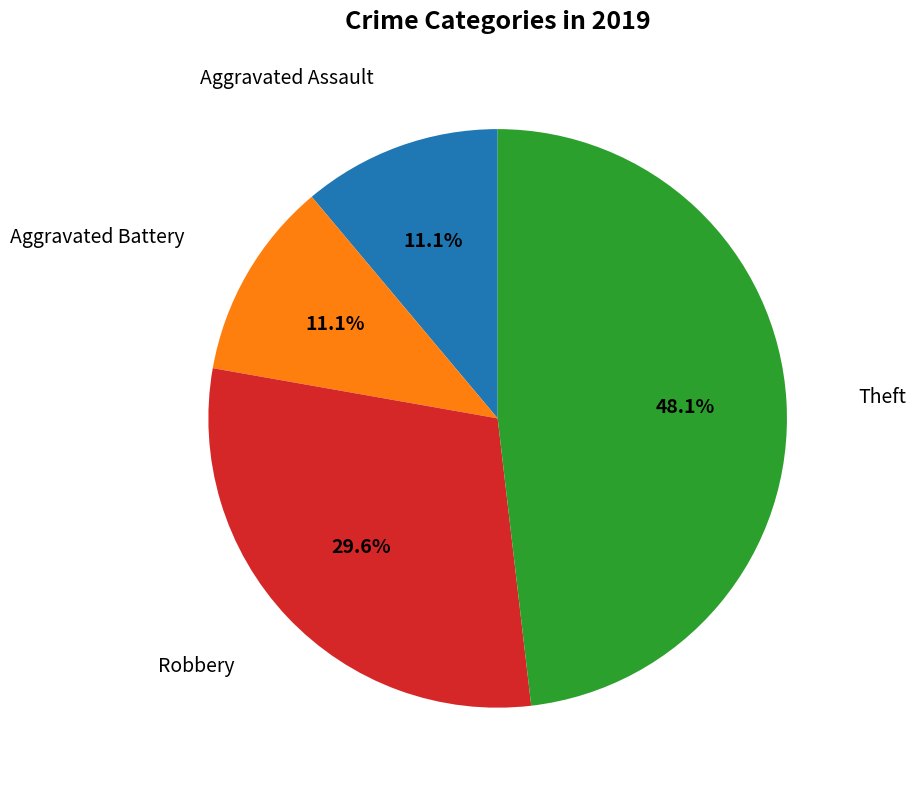

Is it true that Theft is 48% of the pie?

True